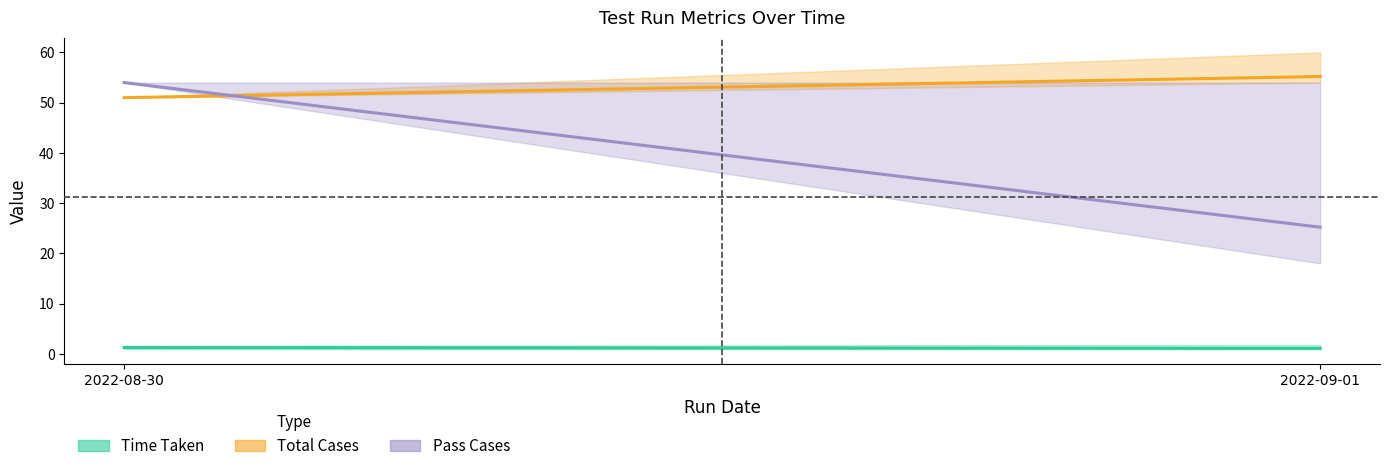

Which series has the largest total across all categories?

Total Cases